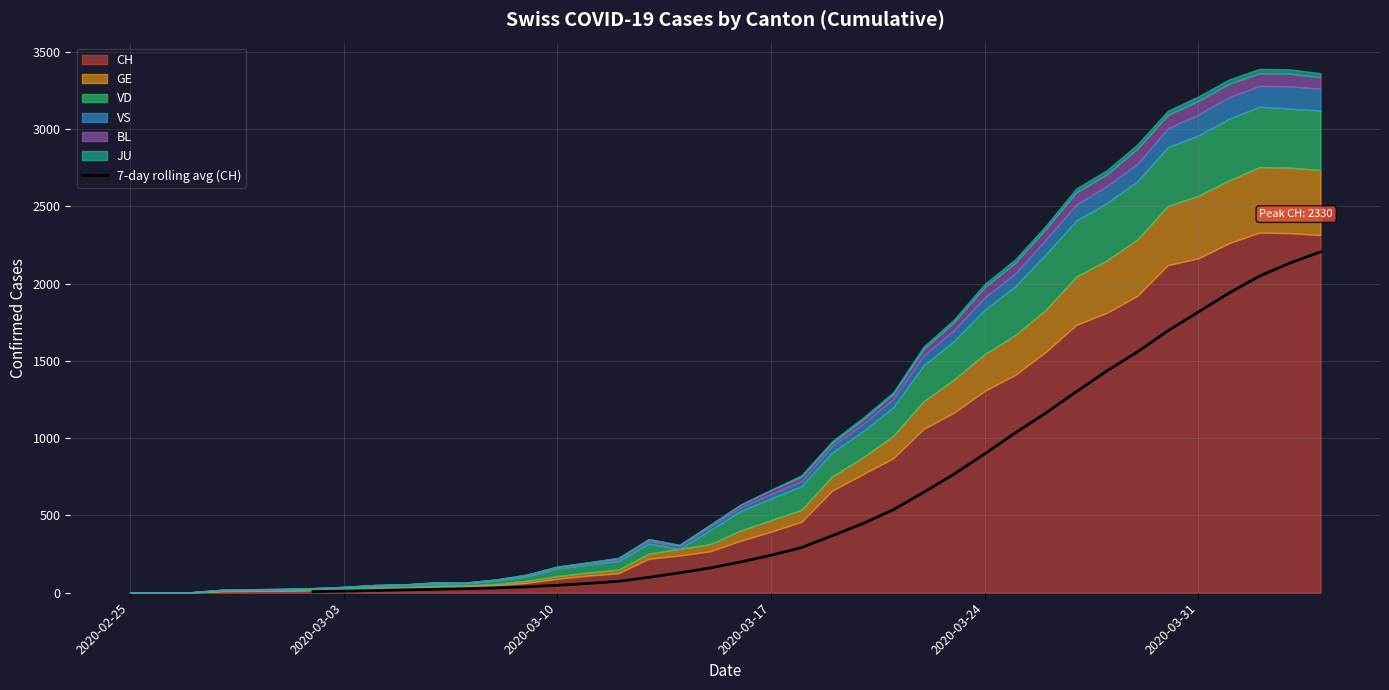

The value of 7-day rolling avg (CH) at 2020-03-17 is 116.1. True or false?

False